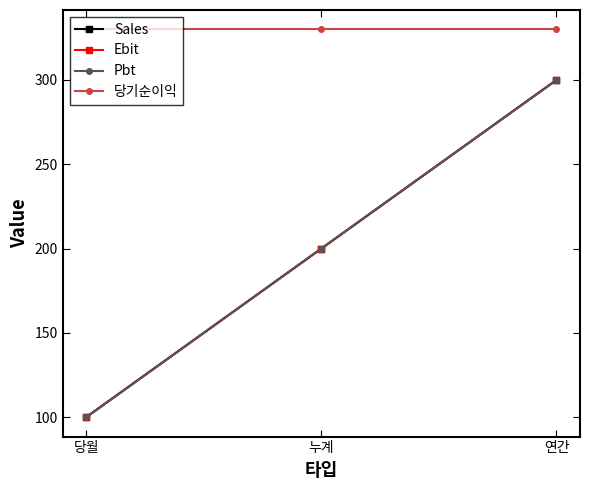

What is the sum of all Ebit values?

600